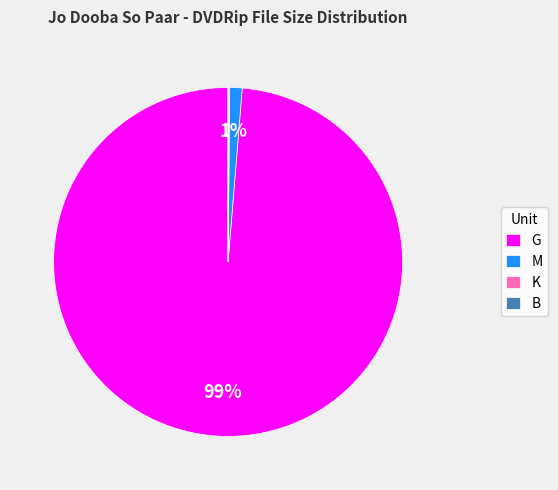

The M slice represents 8% of the pie. True or false?

False